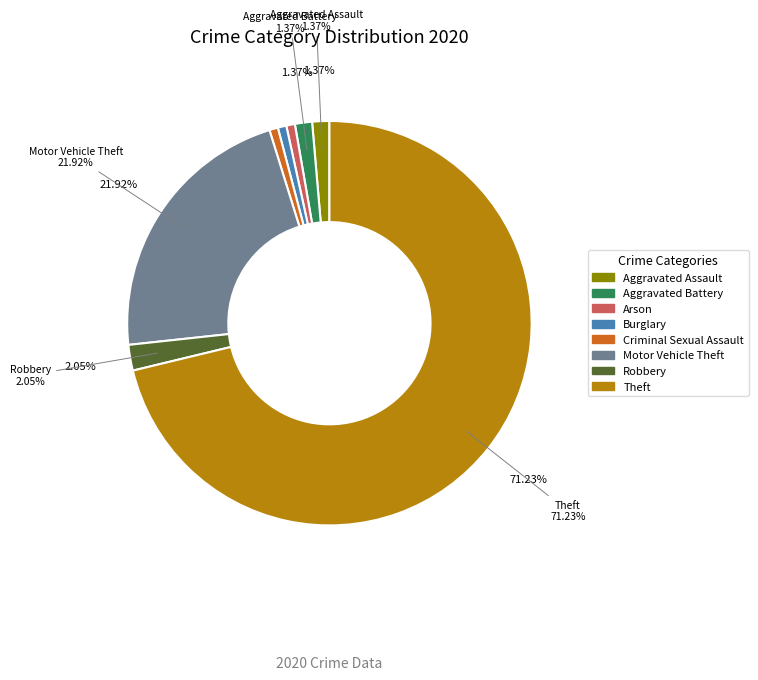

Count the number of slices in the pie.

8